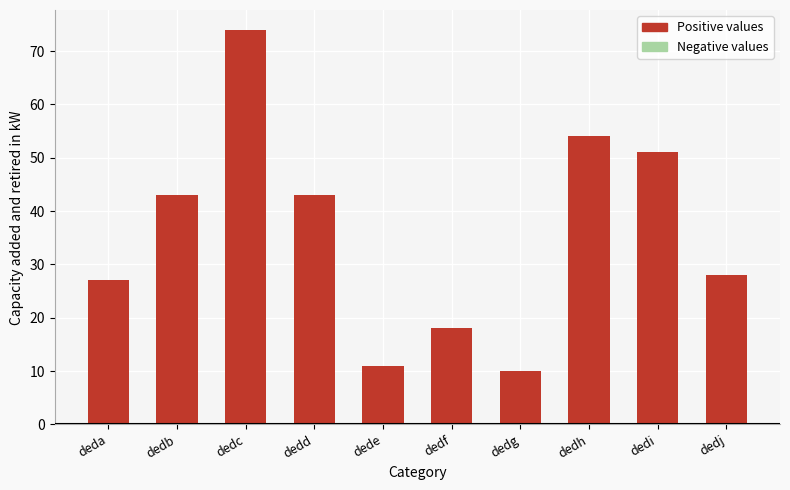

What is the average value?

36